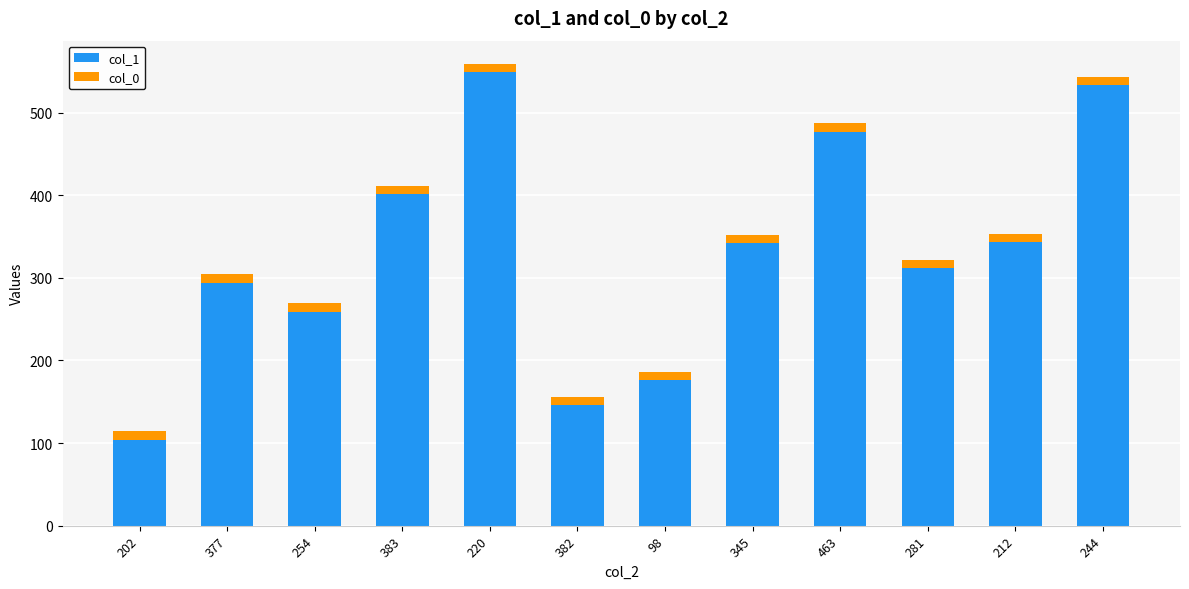

What is the highest value of the col_1 series?

549